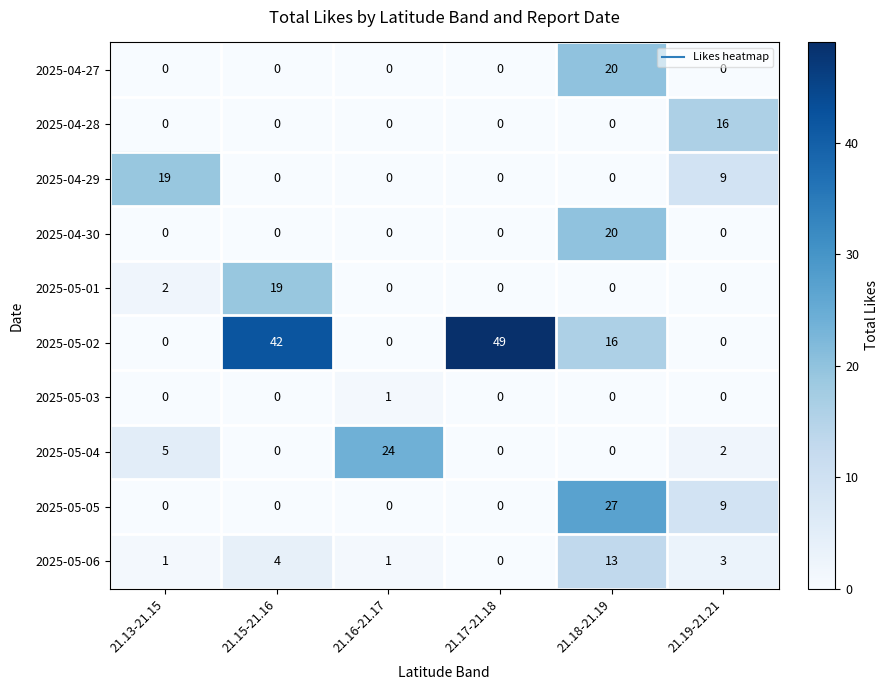

What is the difference between the maximum and minimum values in the 2025-04-28 series?

16